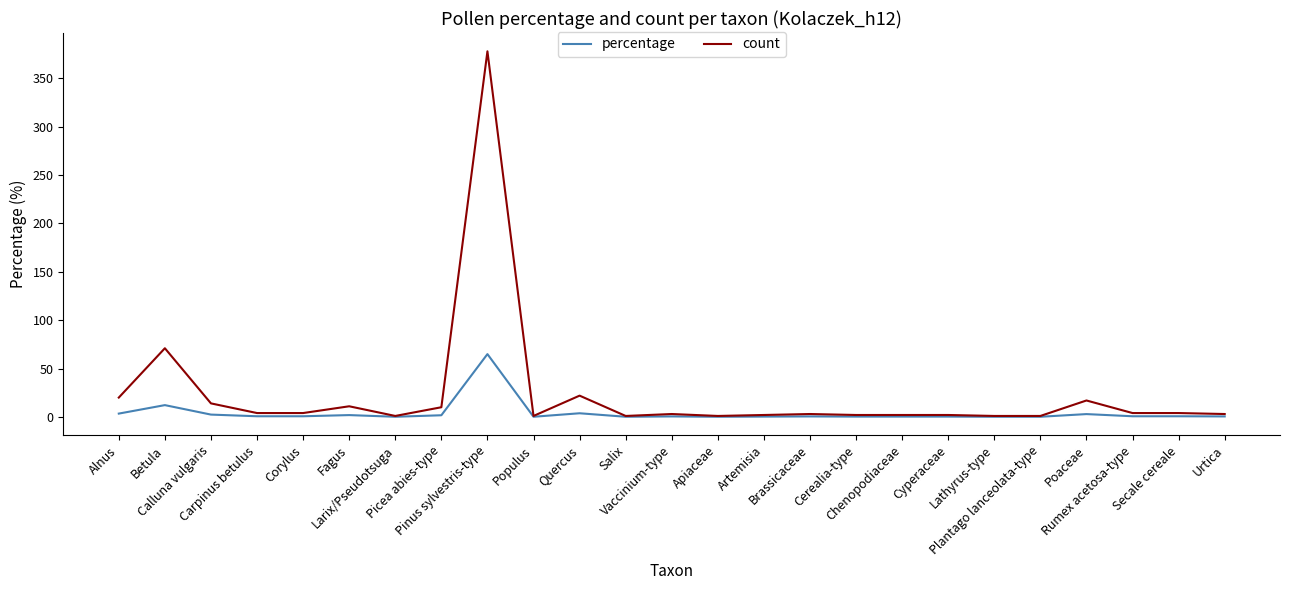

List the series in order of their overall mean, lowest first.

percentage, count